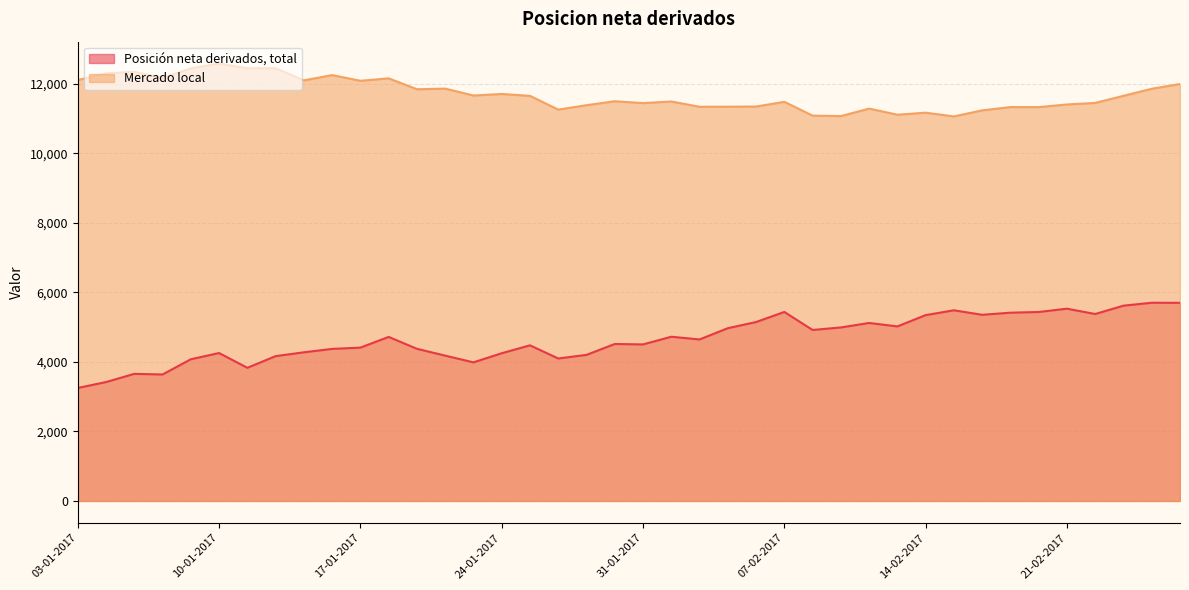

True or false: Mercado local and Posicion neta derivados, total cross at least once.

False